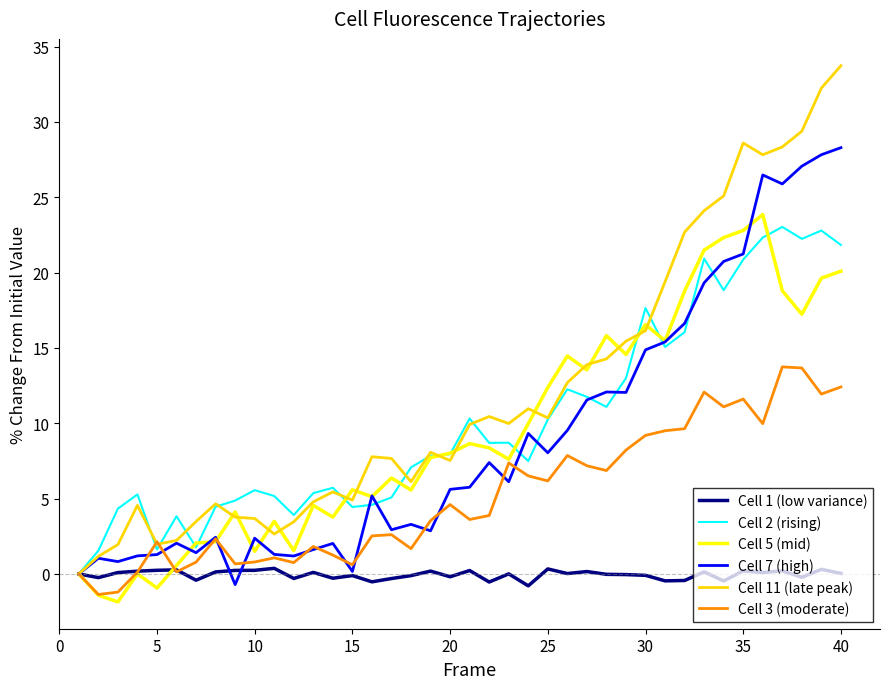

Which series has the largest total across all categories?

Cell 11 (late peak)